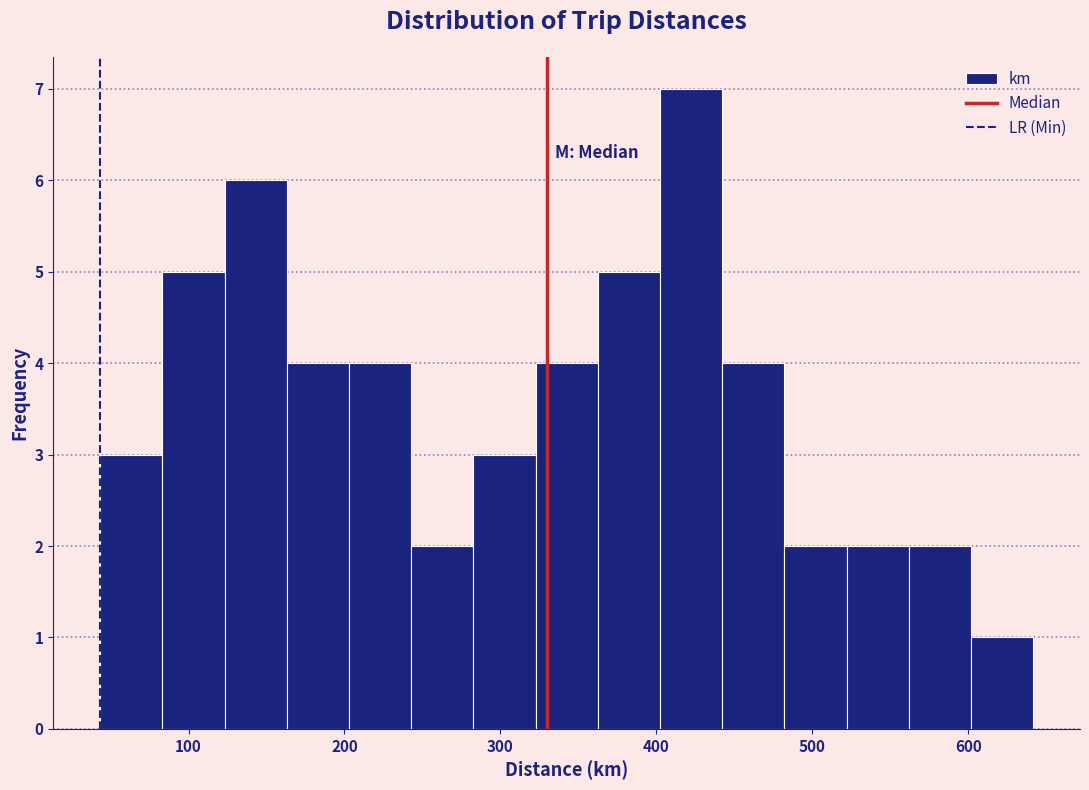

Read against the x-axis, roughly where is the centre of the tallest bar?

420